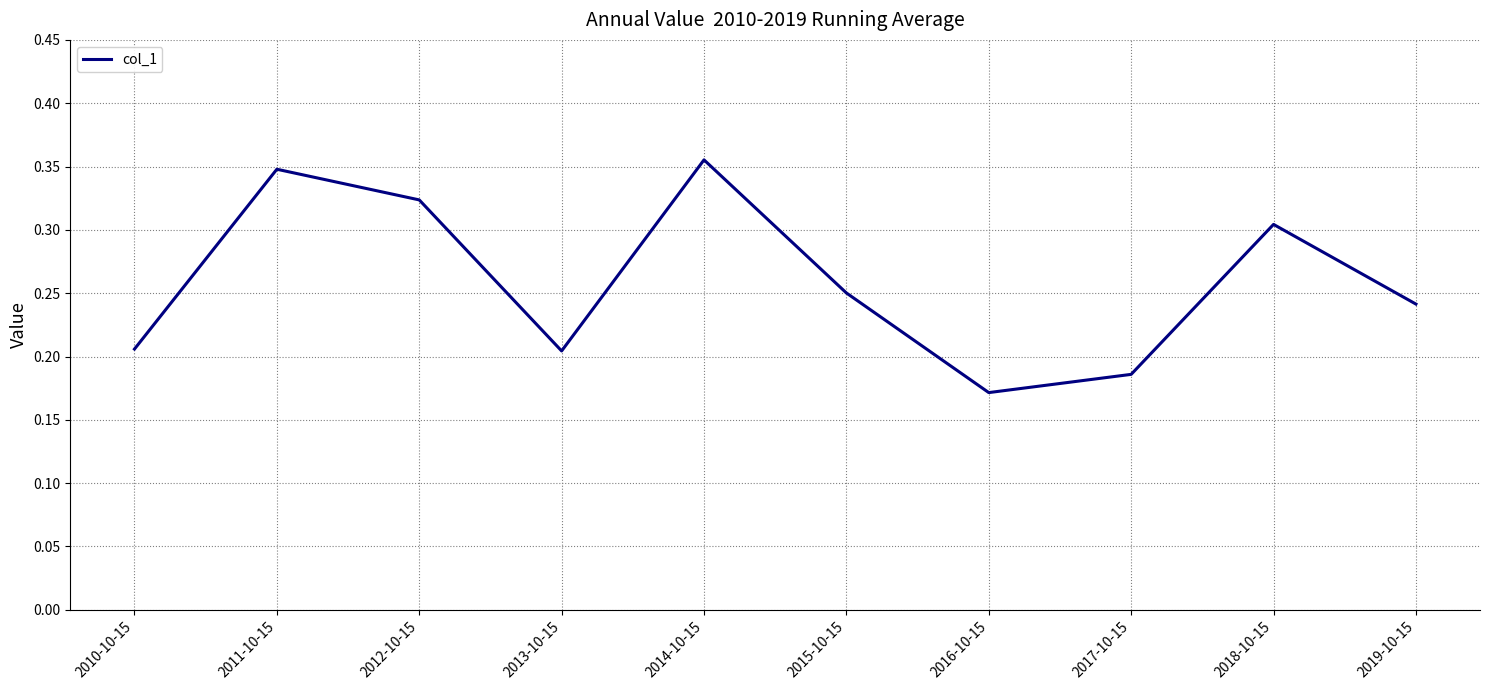

Between 2011-10-15 and 2015-10-15, which is larger?

2011-10-15